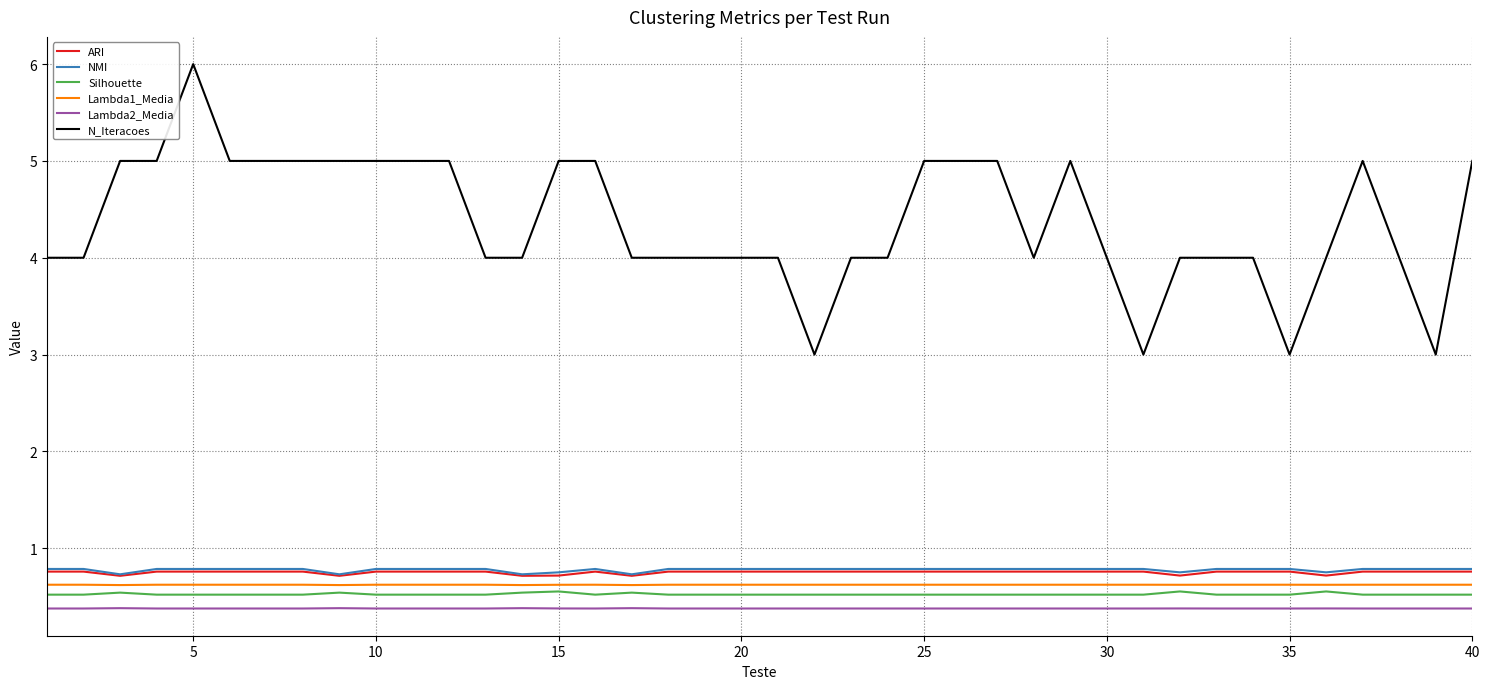

Count the Lambda2_Media values in the range 0 to 1.

40